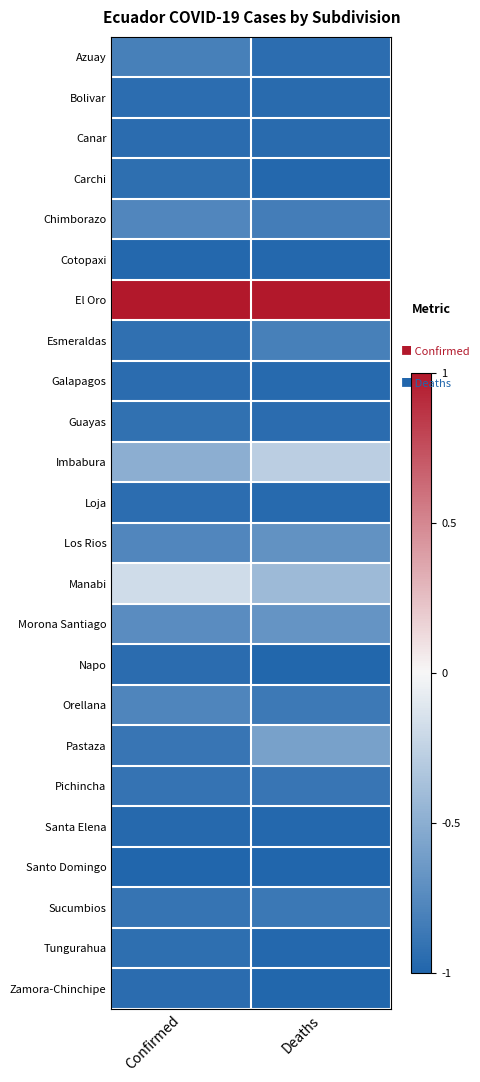

Reading left to right, transcribe all the data shown in this chart.

Azuay: Confirmed=-0.8	Deaths=-0.9
Bolivar: Confirmed=-0.9	Deaths=-1.0
Canar: Confirmed=-0.9	Deaths=-1.0
Carchi: Confirmed=-0.9	Deaths=-1.0
Chimborazo: Confirmed=-0.8	Deaths=-0.8
Cotopaxi: Confirmed=-1.0	Deaths=-1.0
El Oro: Confirmed=1.0	Deaths=1.0
Esmeraldas: Confirmed=-0.9	Deaths=-0.8
Galapagos: Confirmed=-0.9	Deaths=-1.0
Guayas: Confirmed=-0.9	Deaths=-1.0
Imbabura: Confirmed=-0.5	Deaths=-0.3
Loja: Confirmed=-0.9	Deaths=-1.0
Los Rios: Confirmed=-0.8	Deaths=-0.7
Manabi: Confirmed=-0.2	Deaths=-0.4
Morona Santiago: Confirmed=-0.7	Deaths=-0.7
Napo: Confirmed=-0.9	Deaths=-1.0
Orellana: Confirmed=-0.8	Deaths=-0.9
Pastaza: Confirmed=-0.9	Deaths=-0.6
Pichincha: Confirmed=-0.9	Deaths=-0.9
Santa Elena: Confirmed=-1.0	Deaths=-1.0
Santo Domingo: Confirmed=-1.0	Deaths=-1.0
Sucumbios: Confirmed=-0.9	Deaths=-0.9
Tungurahua: Confirmed=-0.9	Deaths=-1.0
Zamora-Chinchipe: Confirmed=-1.0	Deaths=-1.0